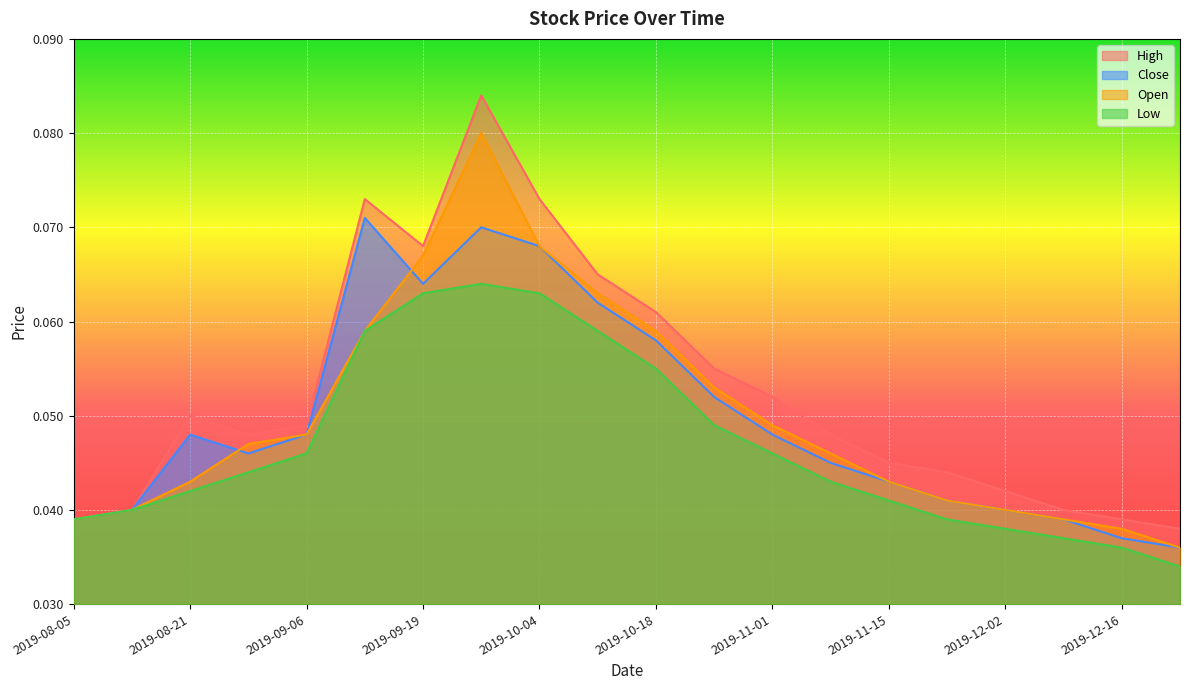

What is the label of the 3rd point from the right?

2019-12-09